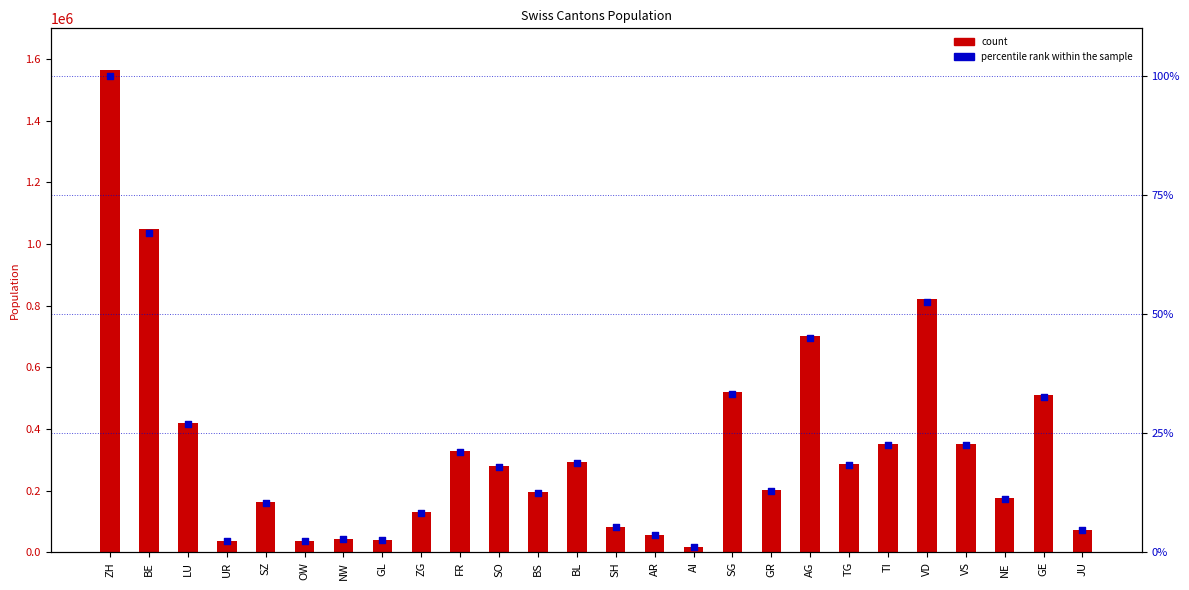

What are all the series names shown in the legend?

count, percentile rank within the sample